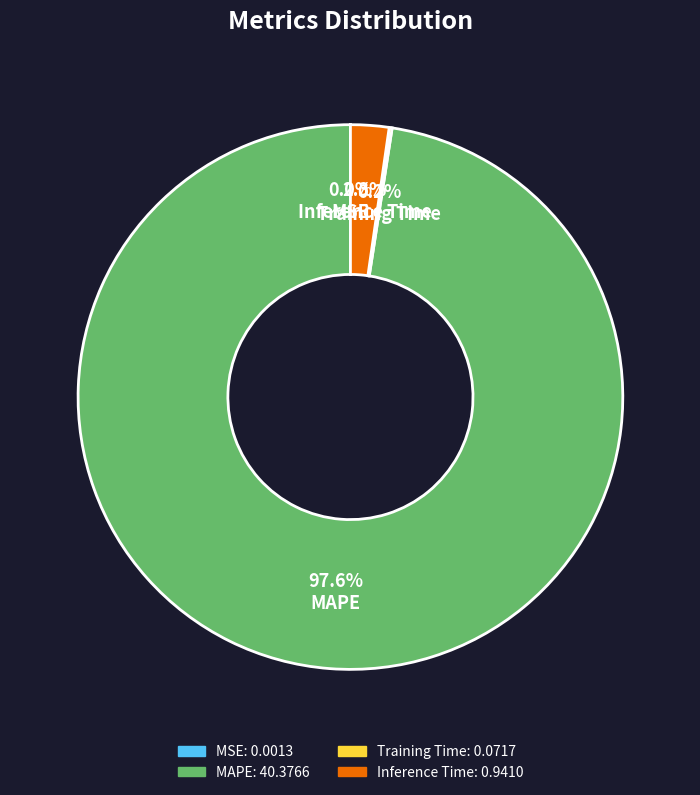

Is there any slice that represents more than half of the pie?

Yes